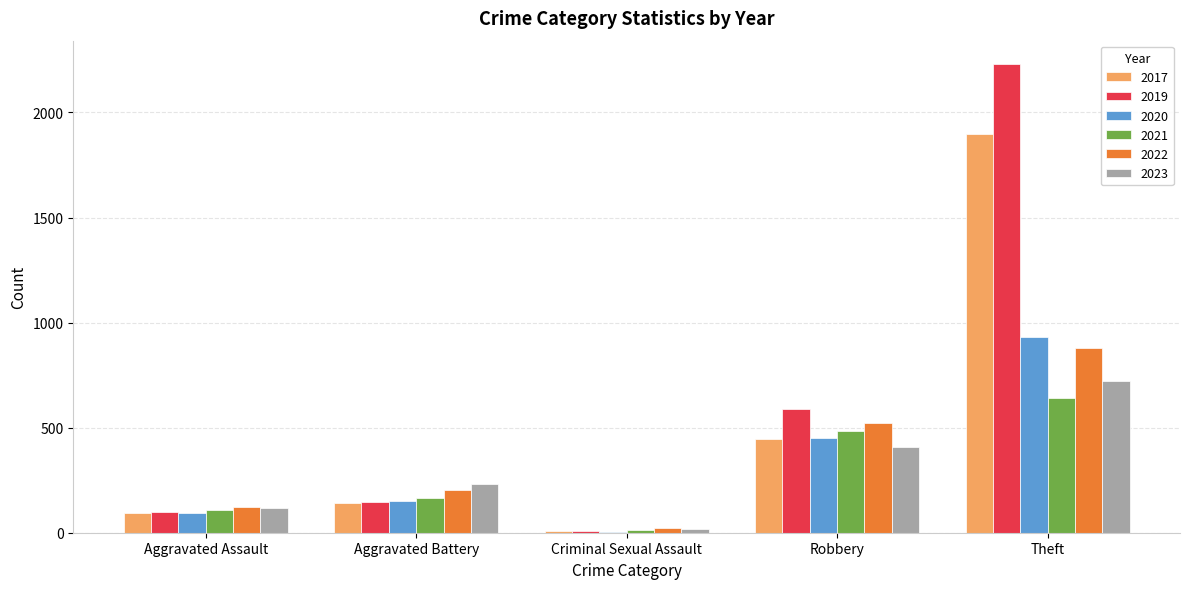

What value does the 2020 series have at Robbery?

450